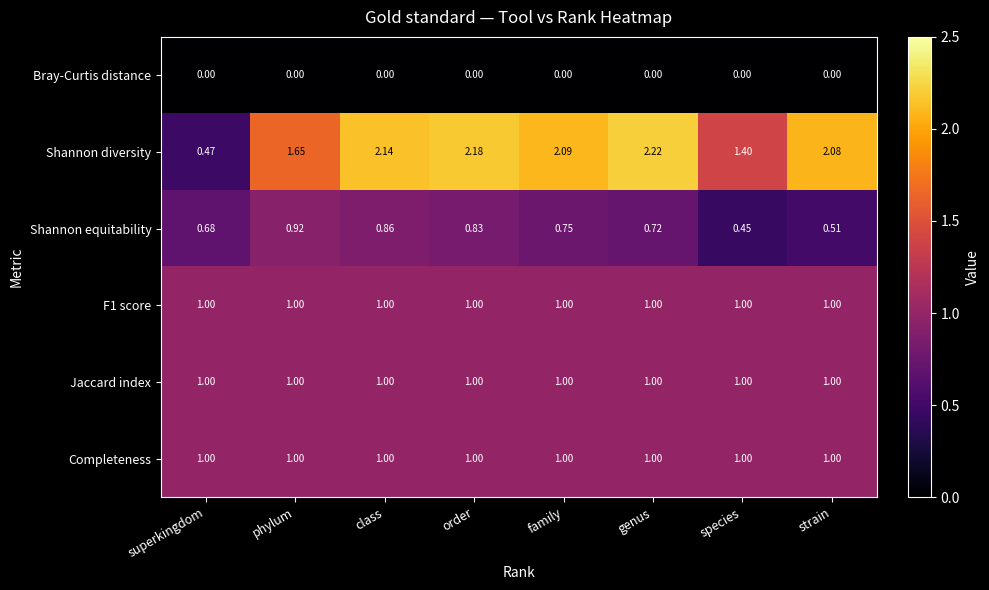

At which label is Shannon equitability closest to 0?

species